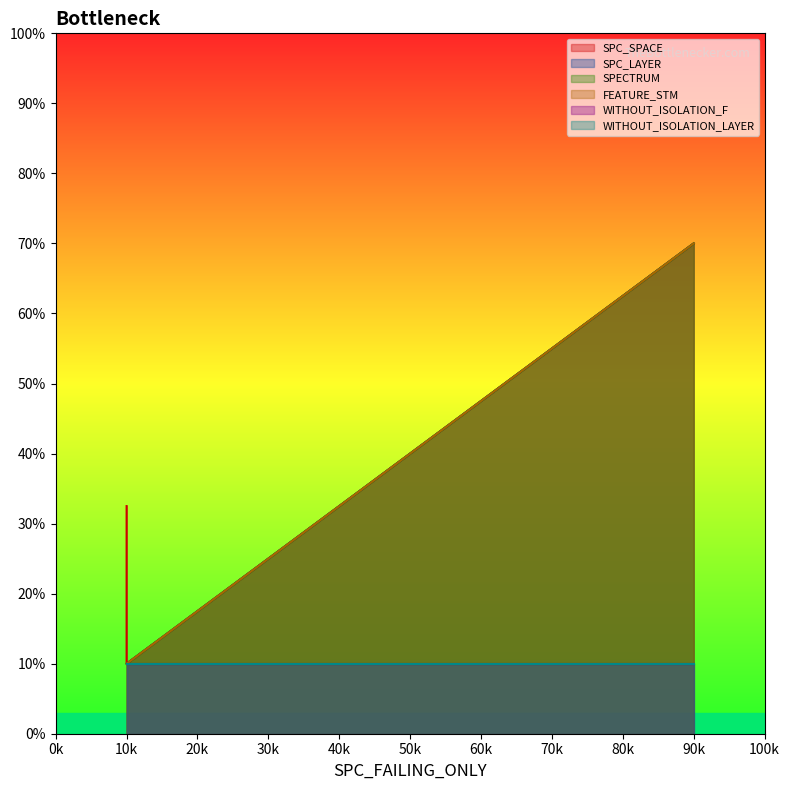

Is the value of SPECTRUM at 10k greater than the value of SPC_LAYER at 10k?

No